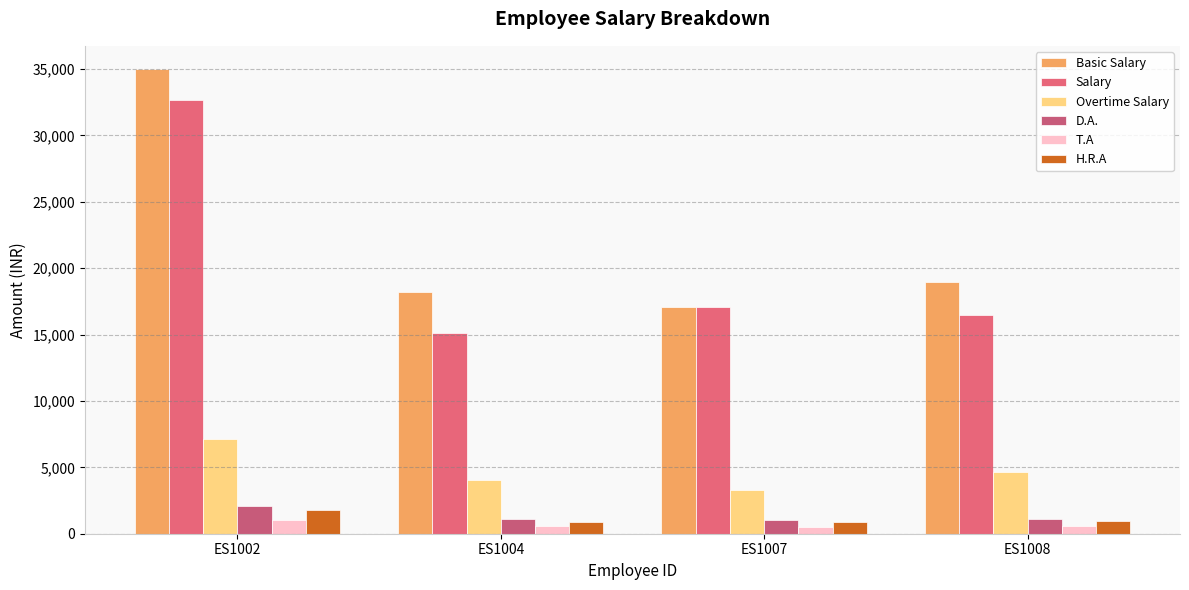

Reading left to right, extract all data points from this chart.

Basic Salary: 35000.0	18172.0	17041.0	18971.0
Salary: 32666.7	15143.3	17041.0	16441.5
Overtime Salary: 7145.8	4013.0	3266.2	4663.7
D.A.: 2100.0	1090.3	1022.5	1138.3
T.A: 1050.0	545.2	511.2	569.1
H.R.A: 1750.0	908.6	852.0	948.5